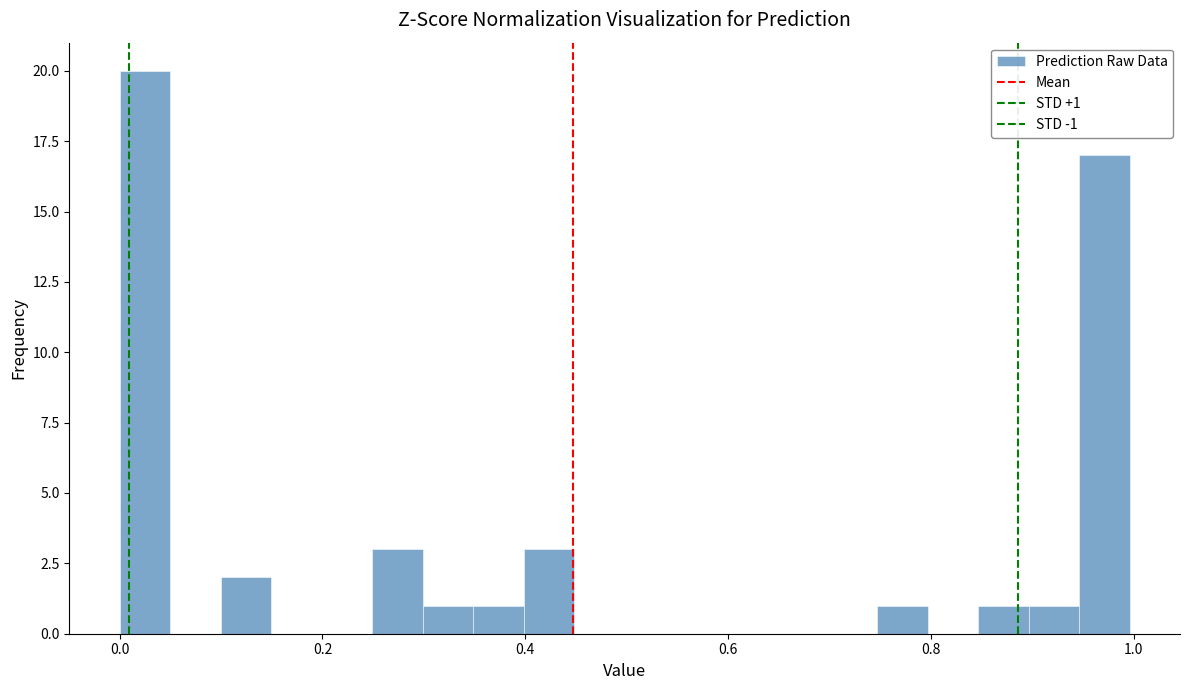

Read against the x-axis, roughly where is the centre of the tallest bar?

0.02